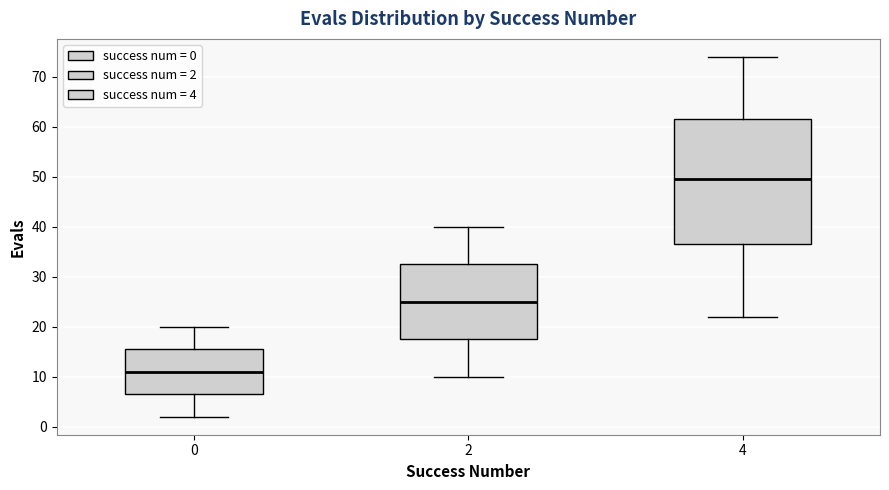

Reading left to right, transcribe this box plot: for each box, give where its median line is, the range the box spans, and where its two whiskers end, as read against the y-axis. The values are not printed on the chart, so give them approximately, as read against the axis.

0: median 11, box 7 to 16, whiskers 2 to 20
2: median 25, box 18 to 33, whiskers 10 to 40
4: median 50, box 37 to 62, whiskers 22 to 74